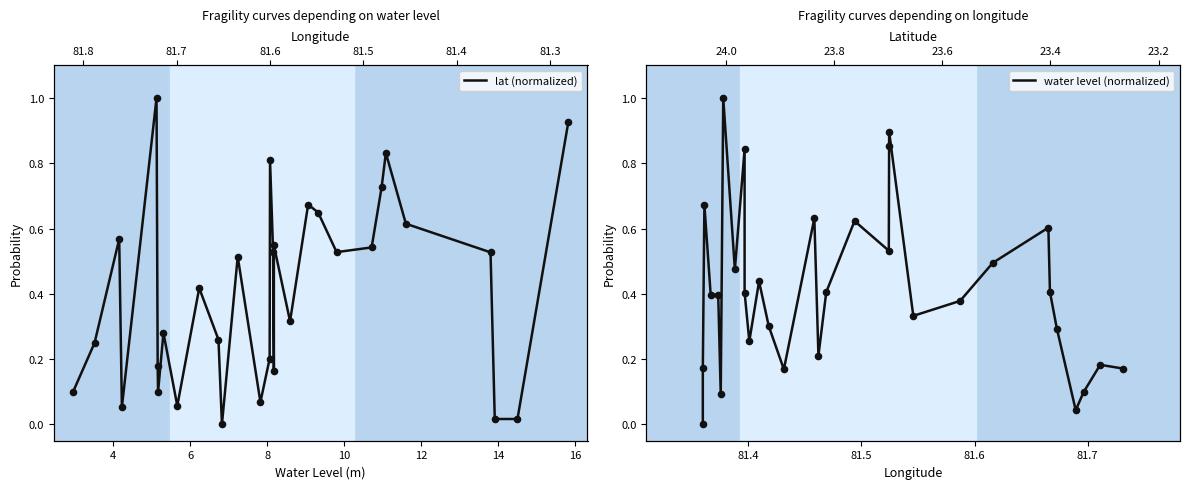

Which series has the widest spread of Y values?

lat (normalized)